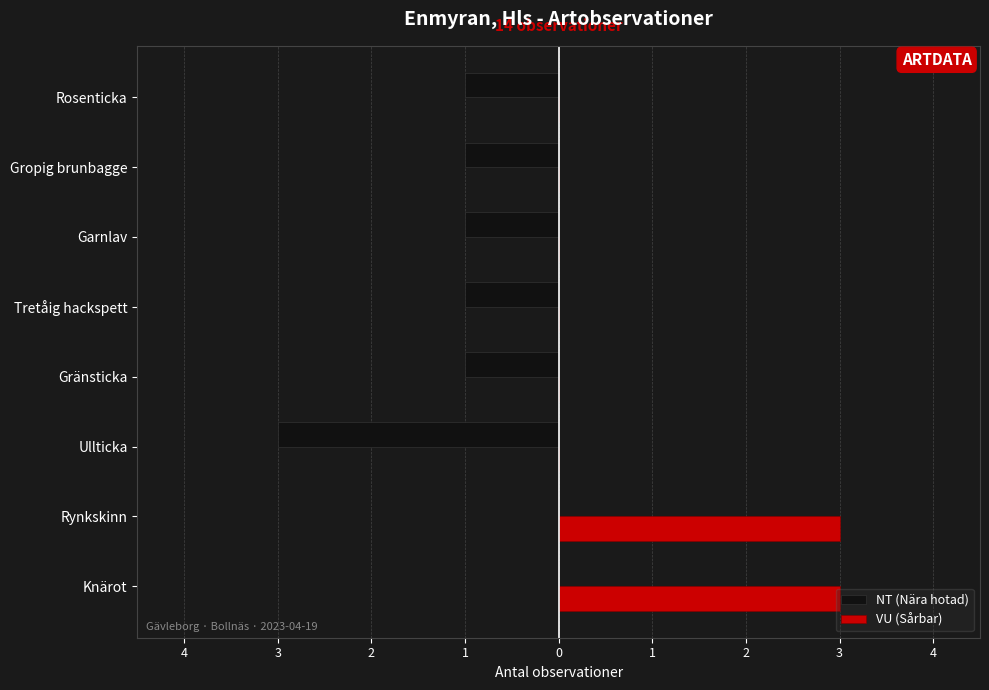

What are all the series names shown in the legend?

NT (Nära hotad), VU (Sårbar)